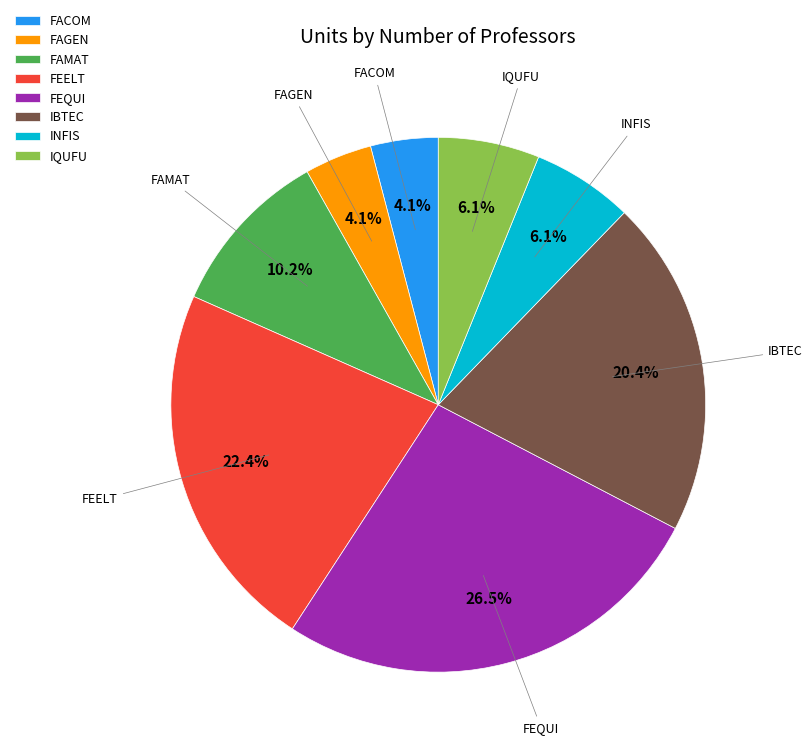

Which has a higher value, IQUFU or FEELT?

FEELT